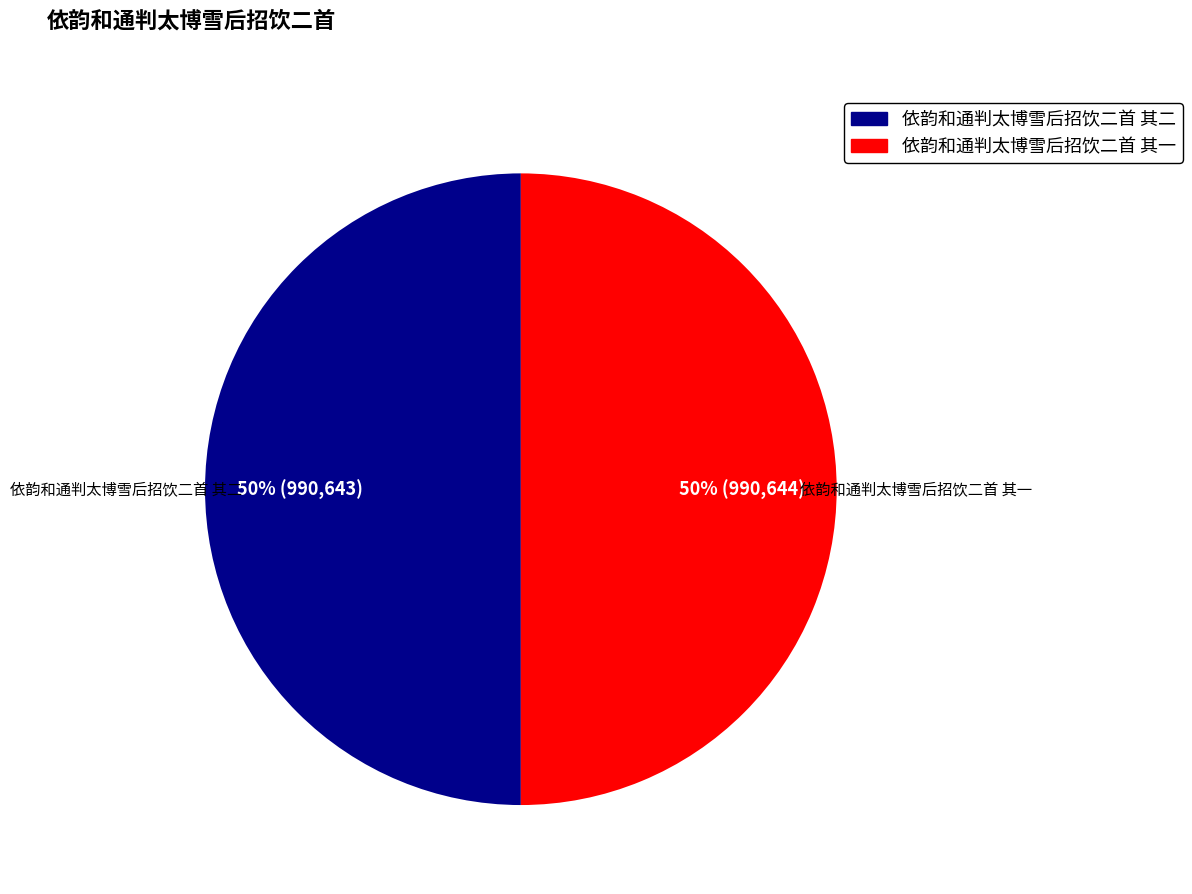

Do 依韵和通判太博雪后招饮二首 其二 and 依韵和通判太博雪后招饮二首 其一 together represent more than half of the pie?

Yes